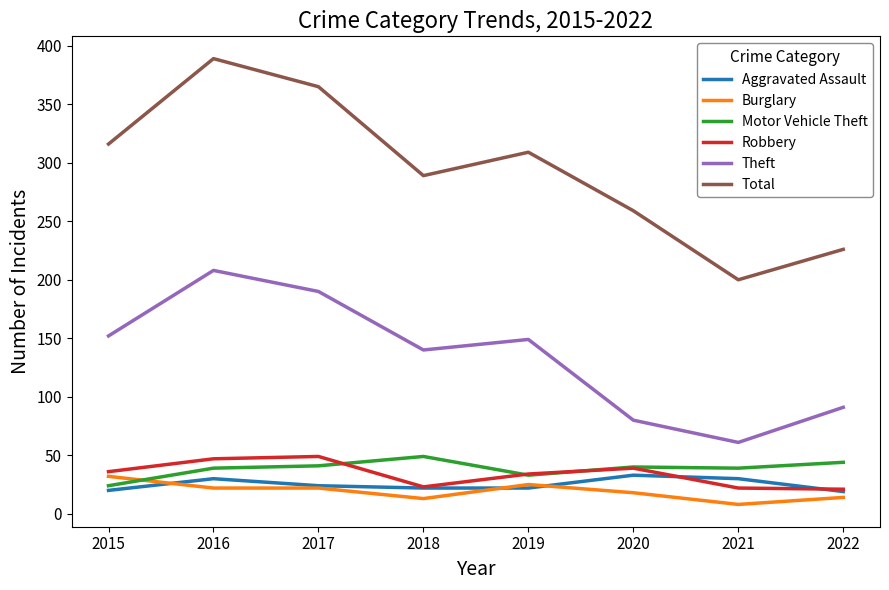

How many categories are shown in the chart?

8